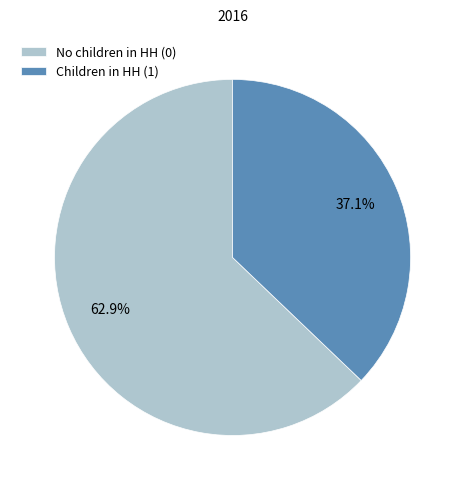

What is the ratio of the value at Children in HH (1) to the value at No children in HH (0)?

0.6